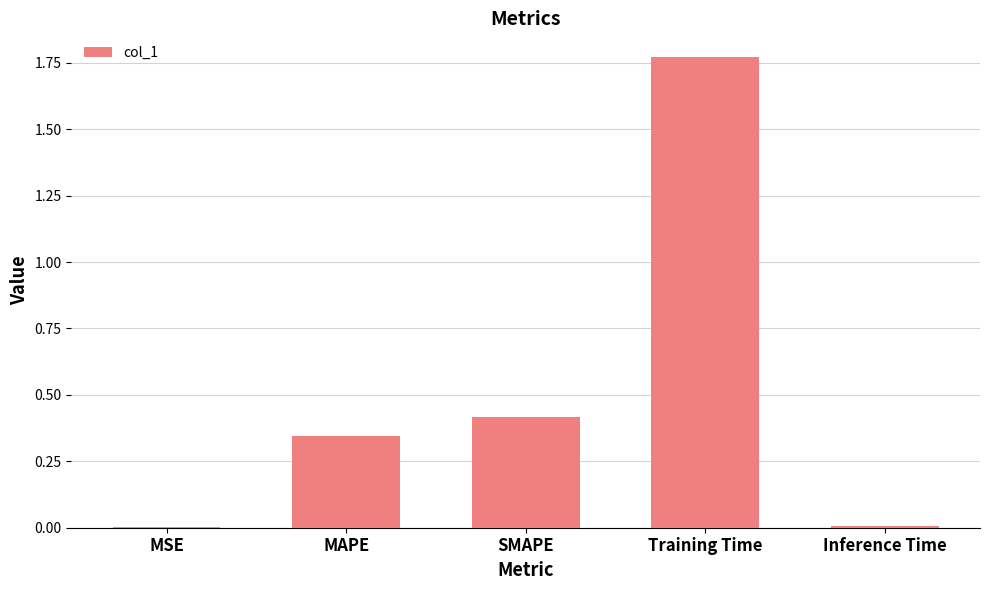

What is the sum of all values?

2.5